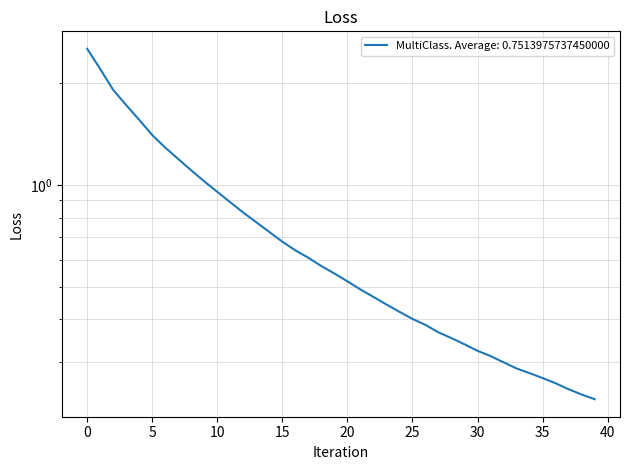

True or false: the data shows 1.3 at 6.

True